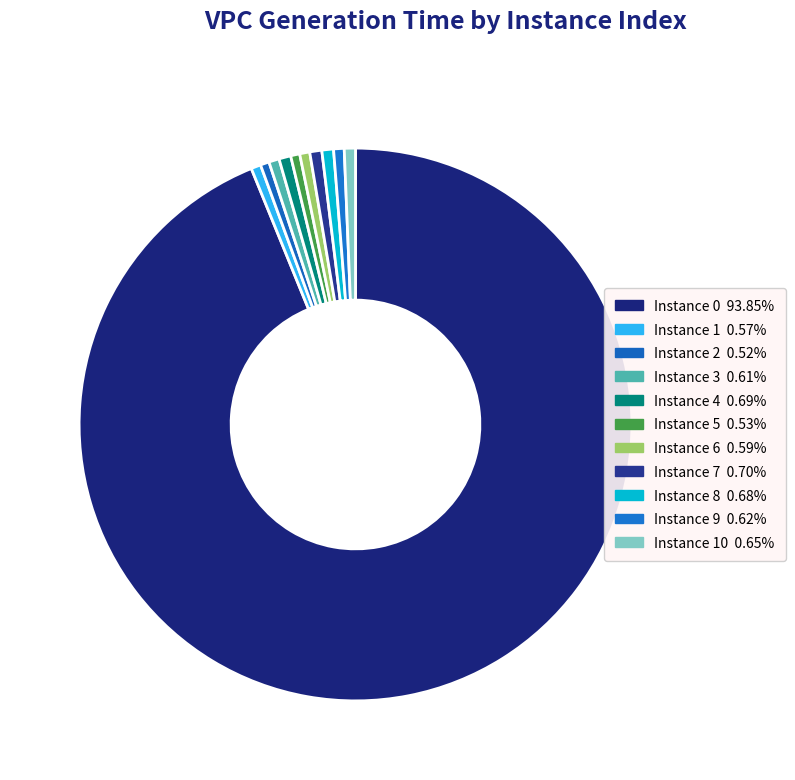

Count the number of slices in the pie.

11